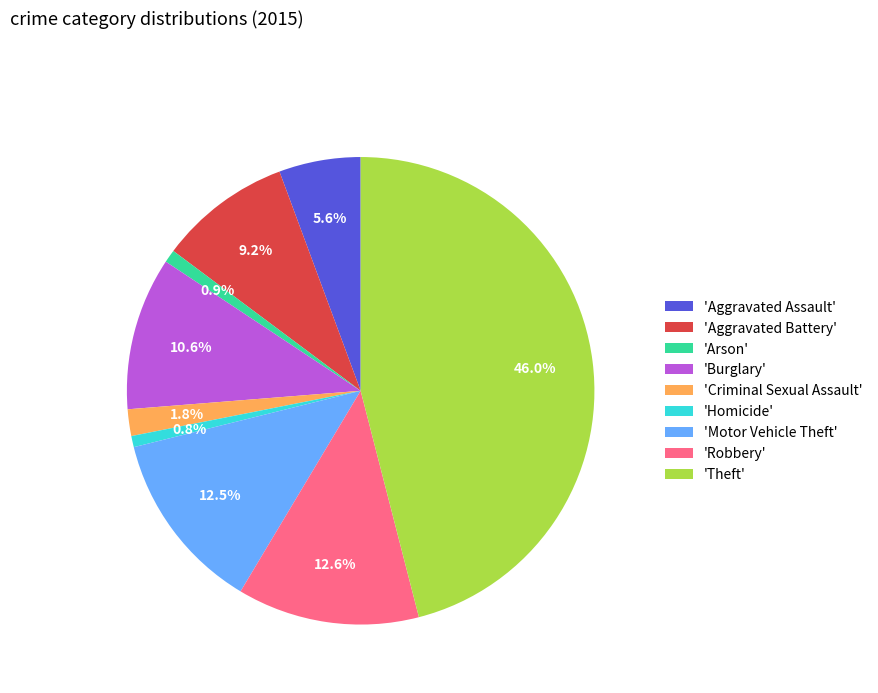

To the nearest percent, what is the average slice percentage?

11%